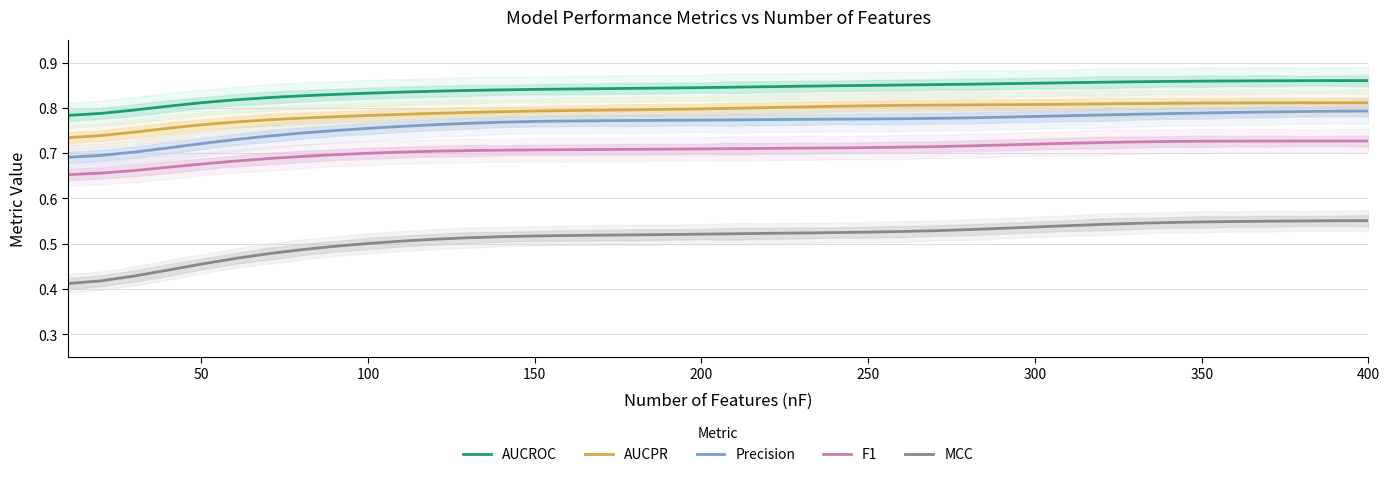

Reading left to right, what are all the values shown in this chart?

AUCROC: 0.8	0.8	0.8	0.8	0.8	0.8	0.8	0.8	0.8	0.8	0.8	0.8	0.8	0.8	0.8	0.8	0.8	0.8	0.8	0.8	0.8	0.8	0.8	0.8	0.8	0.9	0.9	0.9	0.9	0.9	0.9	0.9	0.9	0.9	0.9	0.9	0.9	0.9	0.9	0.9
AUCPR: 0.7	0.7	0.7	0.8	0.8	0.8	0.8	0.8	0.8	0.8	0.8	0.8	0.8	0.8	0.8	0.8	0.8	0.8	0.8	0.8	0.8	0.8	0.8	0.8	0.8	0.8	0.8	0.8	0.8	0.8	0.8	0.8	0.8	0.8	0.8	0.8	0.8	0.8	0.8	0.8
Precision: 0.7	0.7	0.7	0.7	0.7	0.7	0.7	0.7	0.7	0.8	0.8	0.8	0.8	0.8	0.8	0.8	0.8	0.8	0.8	0.8	0.8	0.8	0.8	0.8	0.8	0.8	0.8	0.8	0.8	0.8	0.8	0.8	0.8	0.8	0.8	0.8	0.8	0.8	0.8	0.8
F1: 0.7	0.7	0.7	0.7	0.7	0.7	0.7	0.7	0.7	0.7	0.7	0.7	0.7	0.7	0.7	0.7	0.7	0.7	0.7	0.7	0.7	0.7	0.7	0.7	0.7	0.7	0.7	0.7	0.7	0.7	0.7	0.7	0.7	0.7	0.7	0.7	0.7	0.7	0.7	0.7
MCC: 0.4	0.4	0.4	0.4	0.5	0.5	0.5	0.5	0.5	0.5	0.5	0.5	0.5	0.5	0.5	0.5	0.5	0.5	0.5	0.5	0.5	0.5	0.5	0.5	0.5	0.5	0.5	0.5	0.5	0.5	0.5	0.5	0.5	0.5	0.5	0.5	0.5	0.6	0.6	0.6